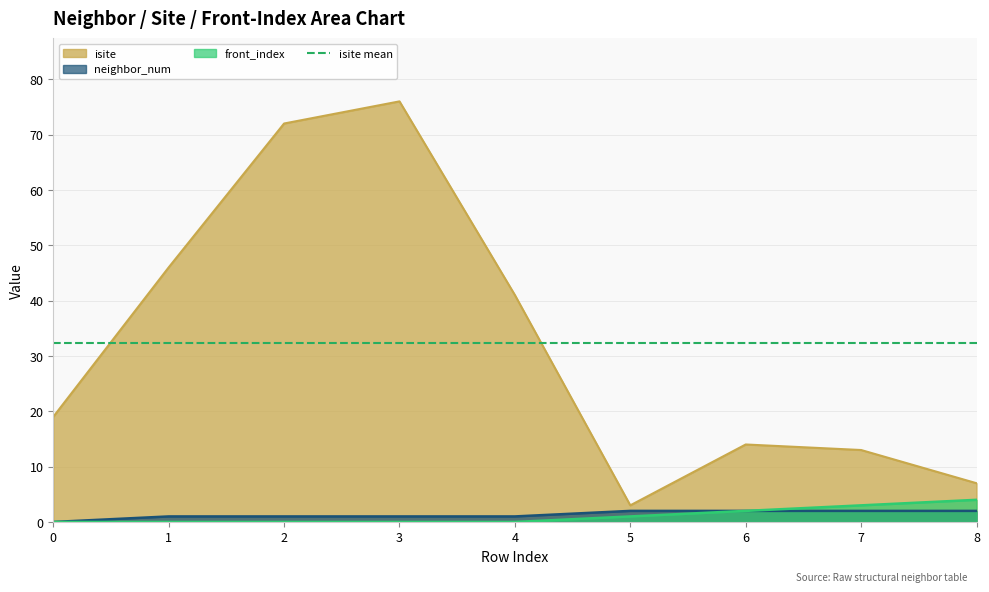

What is the sum of the isite values at 2 and 8?

79